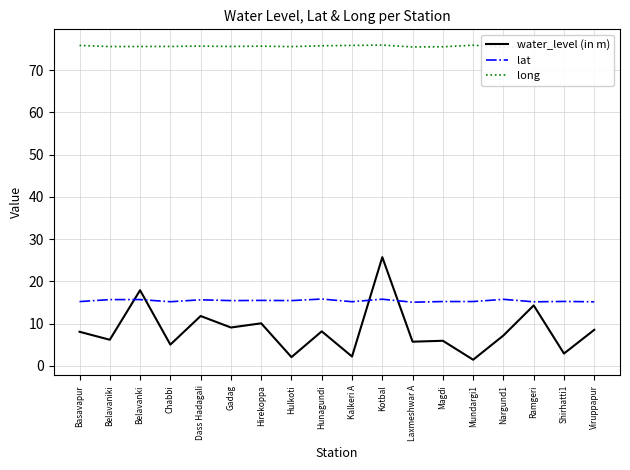

At how many categories does at least one series exceed 15?

18